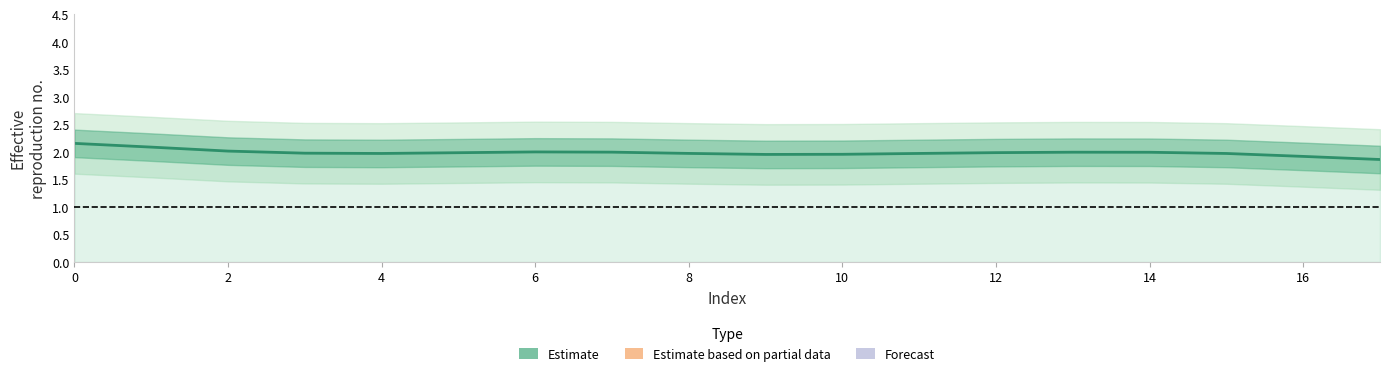

At which label is the value closest to 2?

6